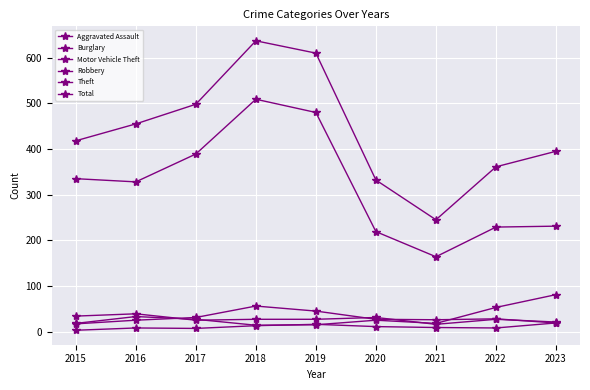

List the labels in order of Total value, smallest first.

2021, 2020, 2022, 2023, 2015, 2016, 2017, 2019, 2018